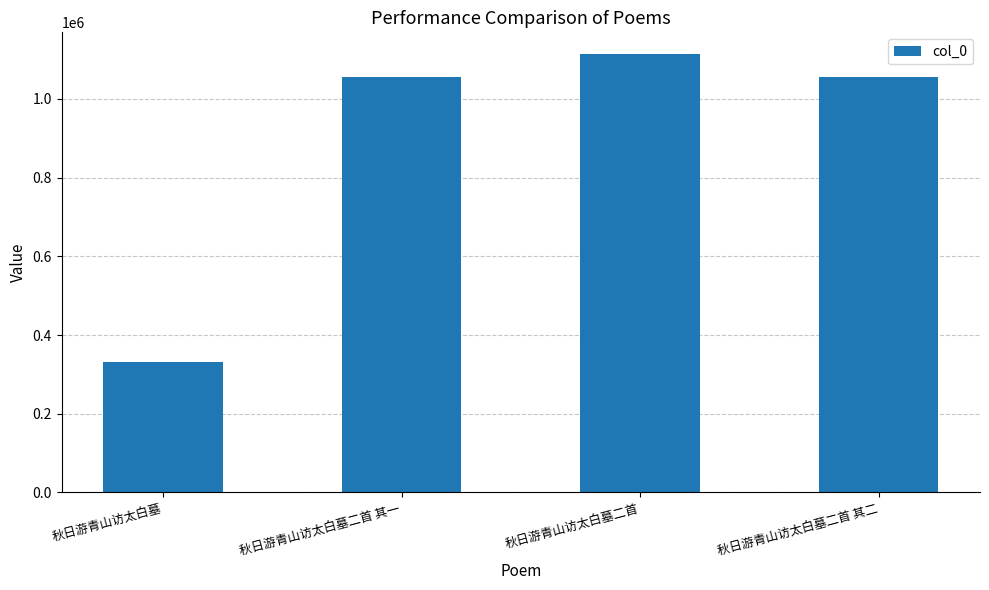

What is the smallest value displayed?

330311